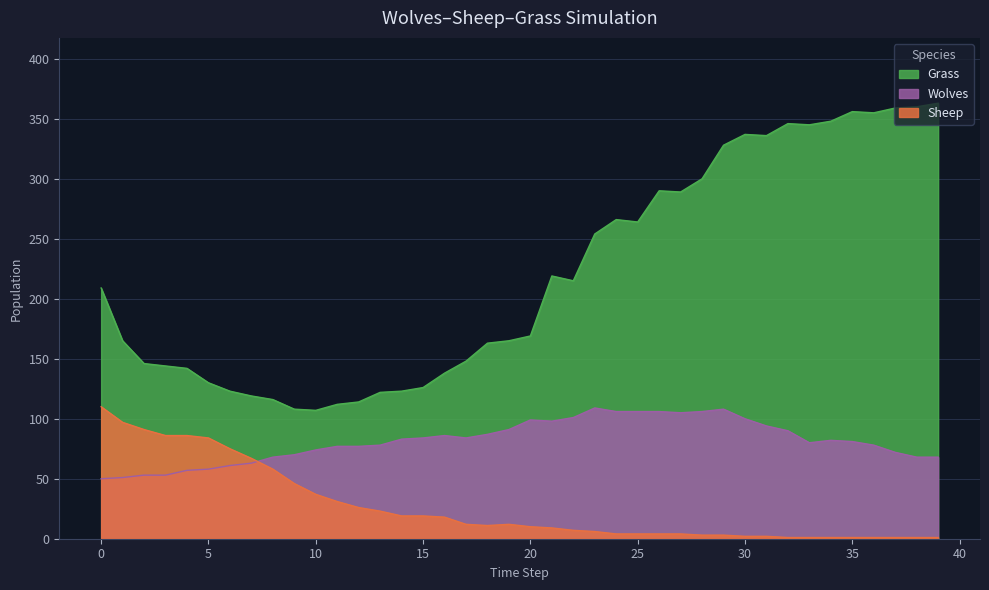

How many categories are shown in the chart?

40